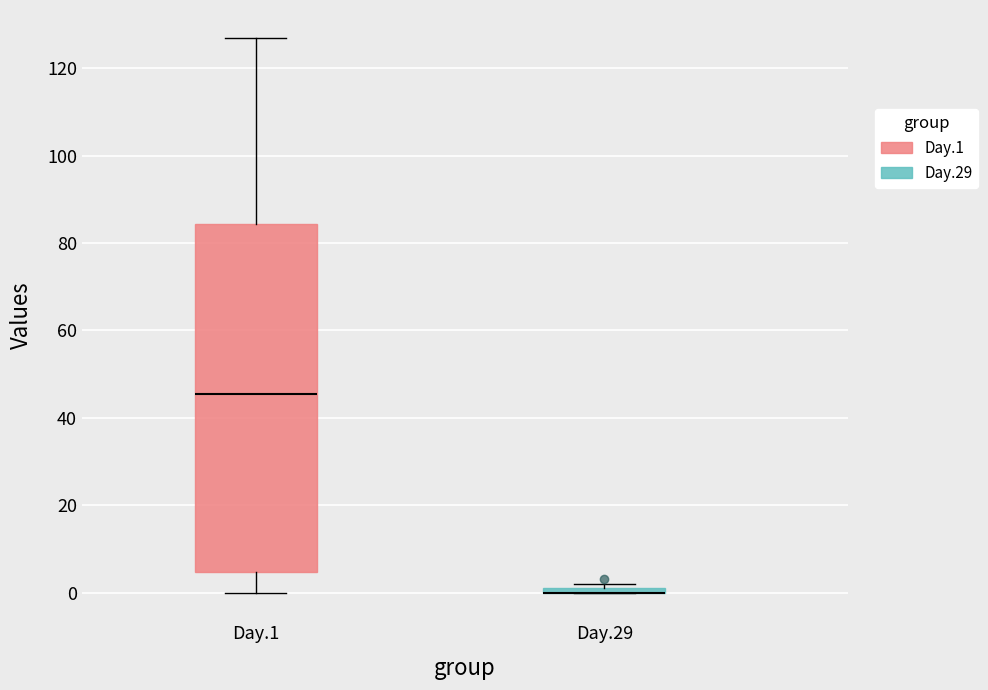

Where does the upper whisker of the box for Day.1 end on the y-axis? The values are not printed on the chart, so give them approximately, as read against the axis.

128